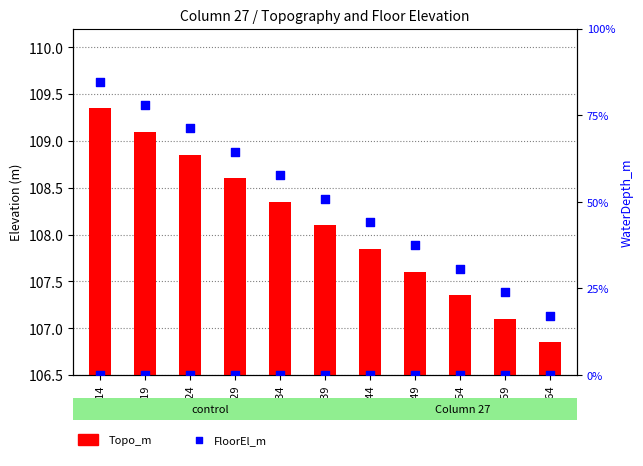

Which series reaches the maximum Y coordinate?

FloorEl_m